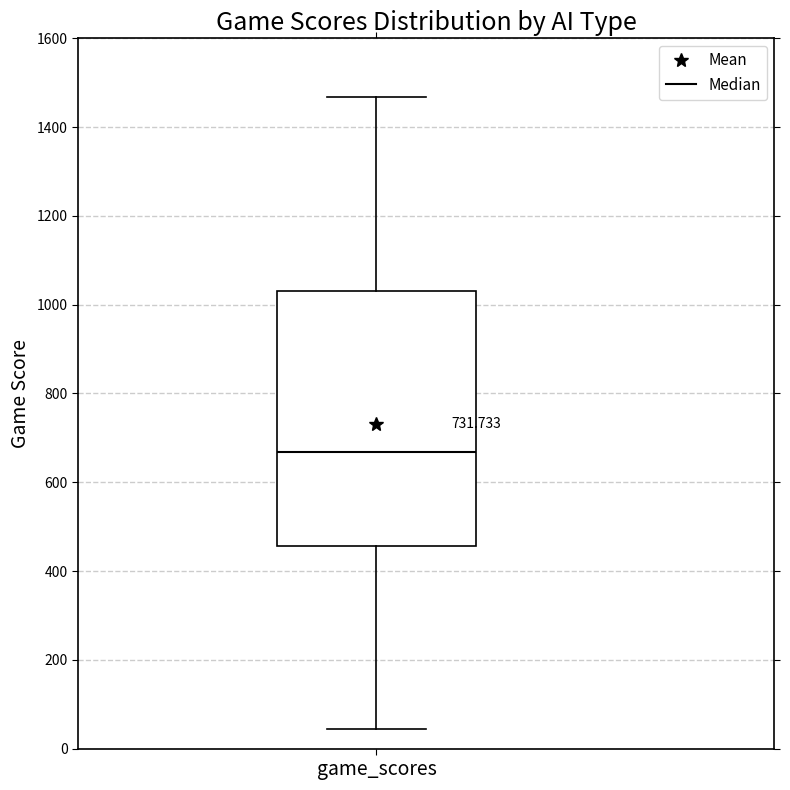

Read this box plot against the y-axis: the position of the median line, the range covered by the box, and the ends of both whiskers. The values are not printed on the chart, so give them approximately, as read against the axis.

median 660, box 460 to 1040, whiskers 40 to 1460